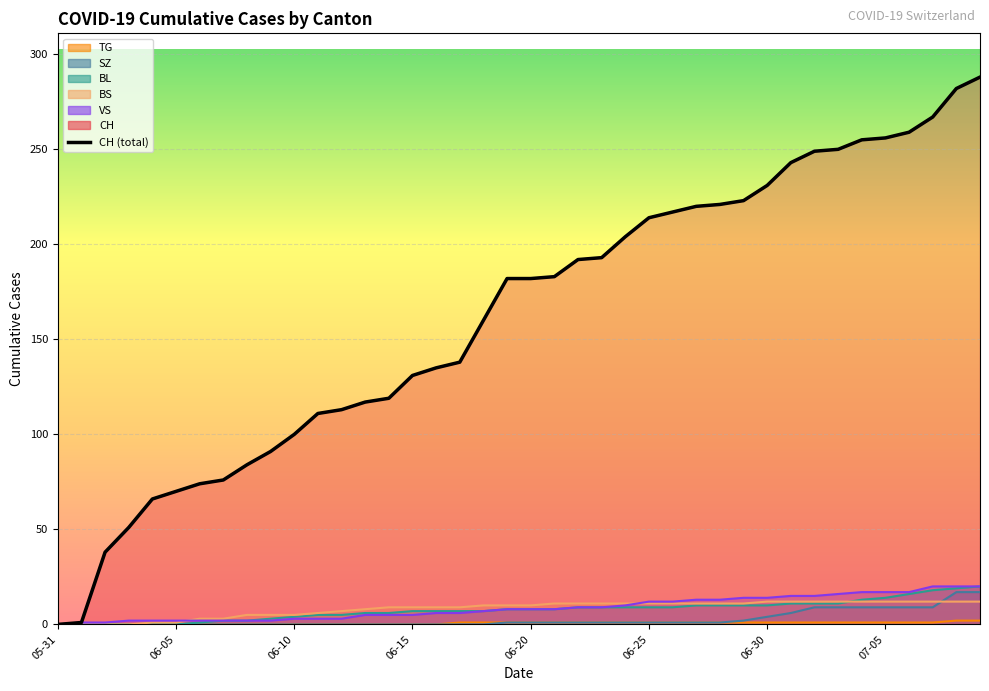

What is the label of the 25th point from the right?

06-15